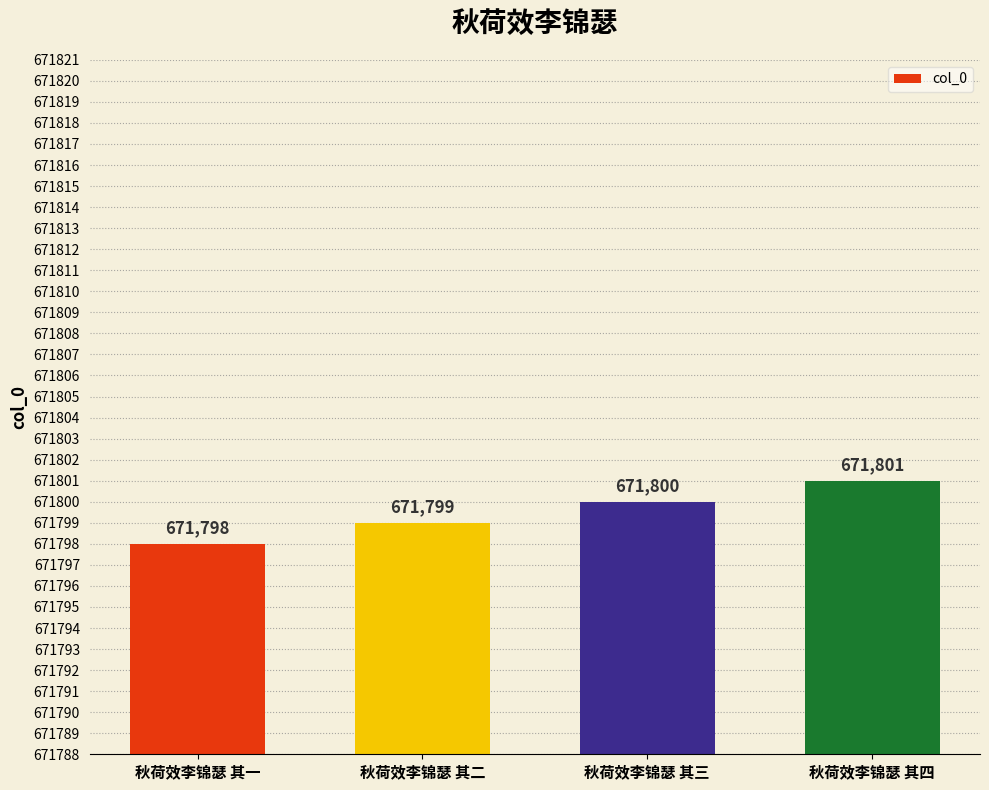

How many values are below 671800?

2